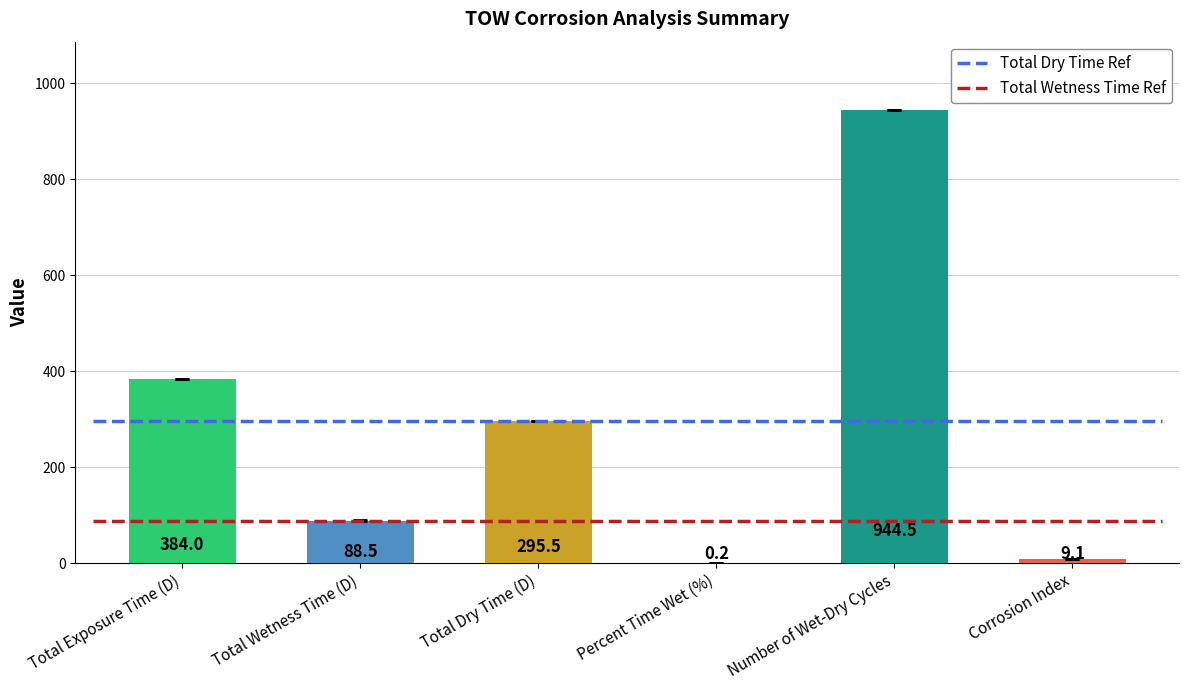

Which label corresponds to the largest value in the chart?

Number of Wet-Dry Cycles